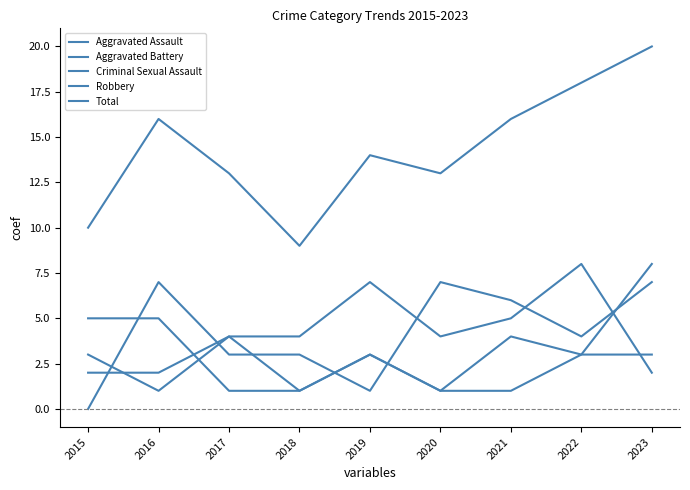

At which label does Aggravated Assault first exceed 4?

2019